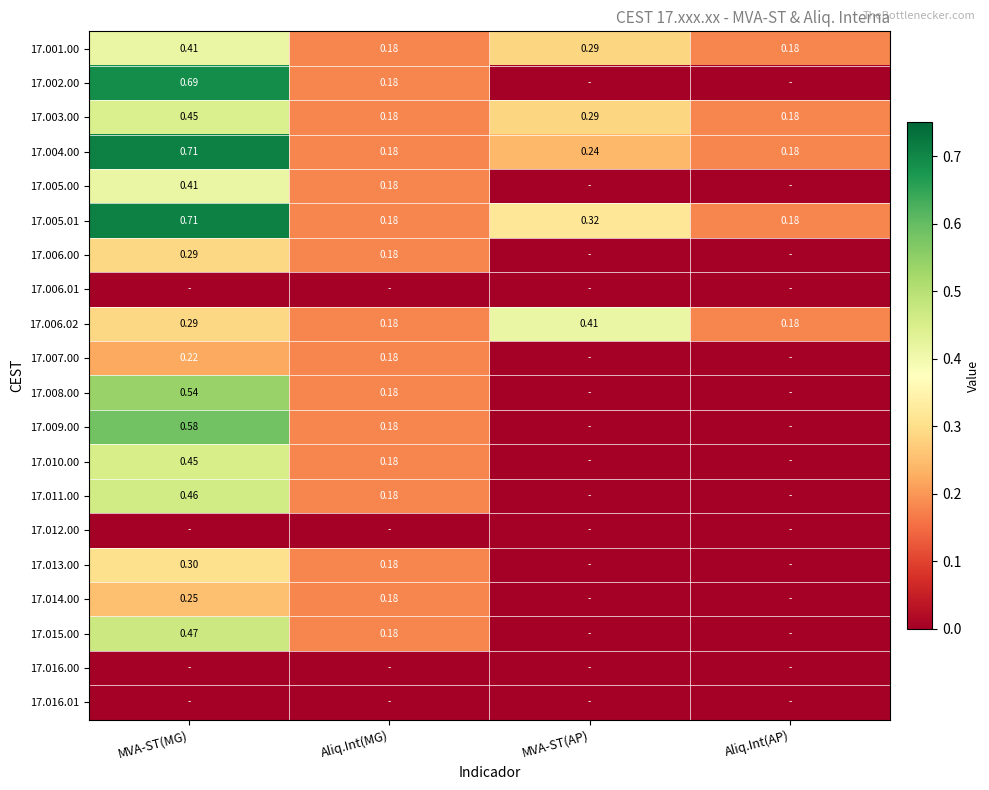

Which category has the highest value in the 17.003.00 series?

MVA-ST(MG)